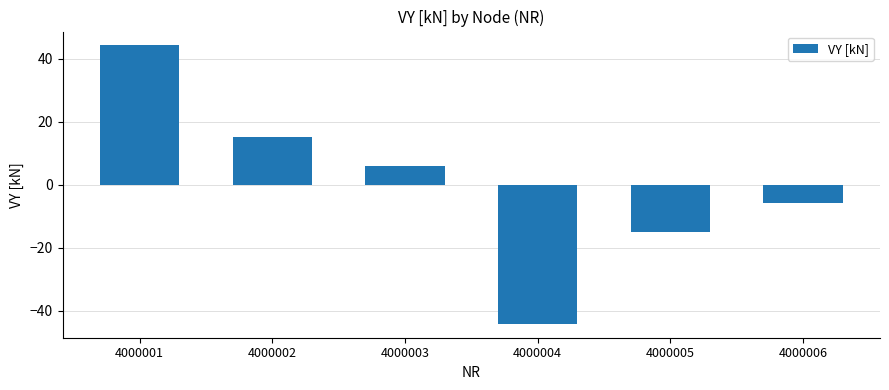

What value does the data have at 4000002?

15.1